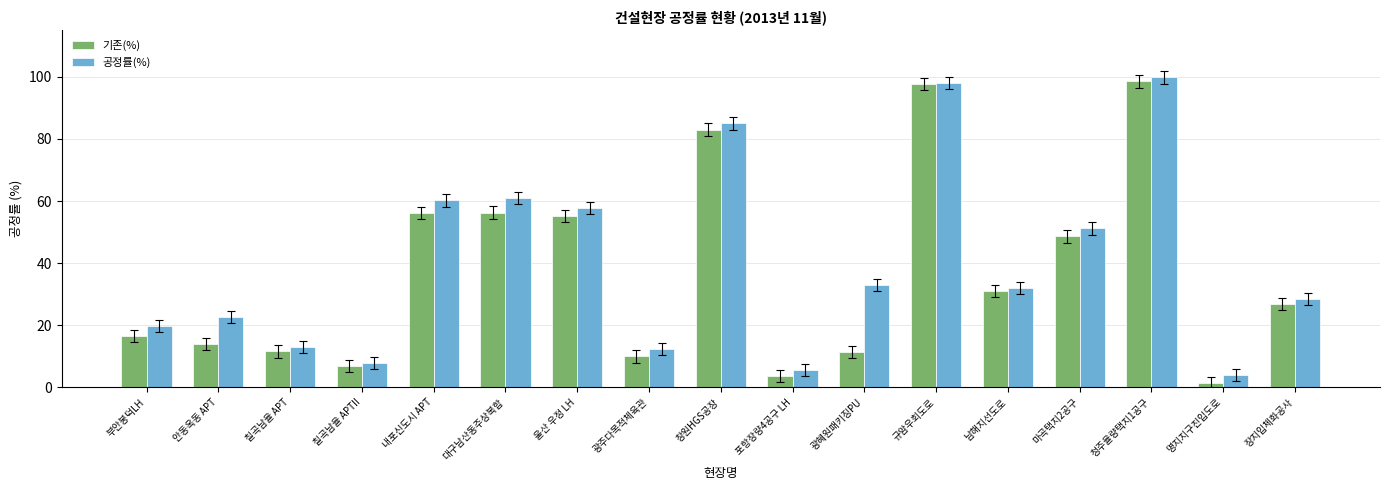

What is the greatest value displayed?

99.8